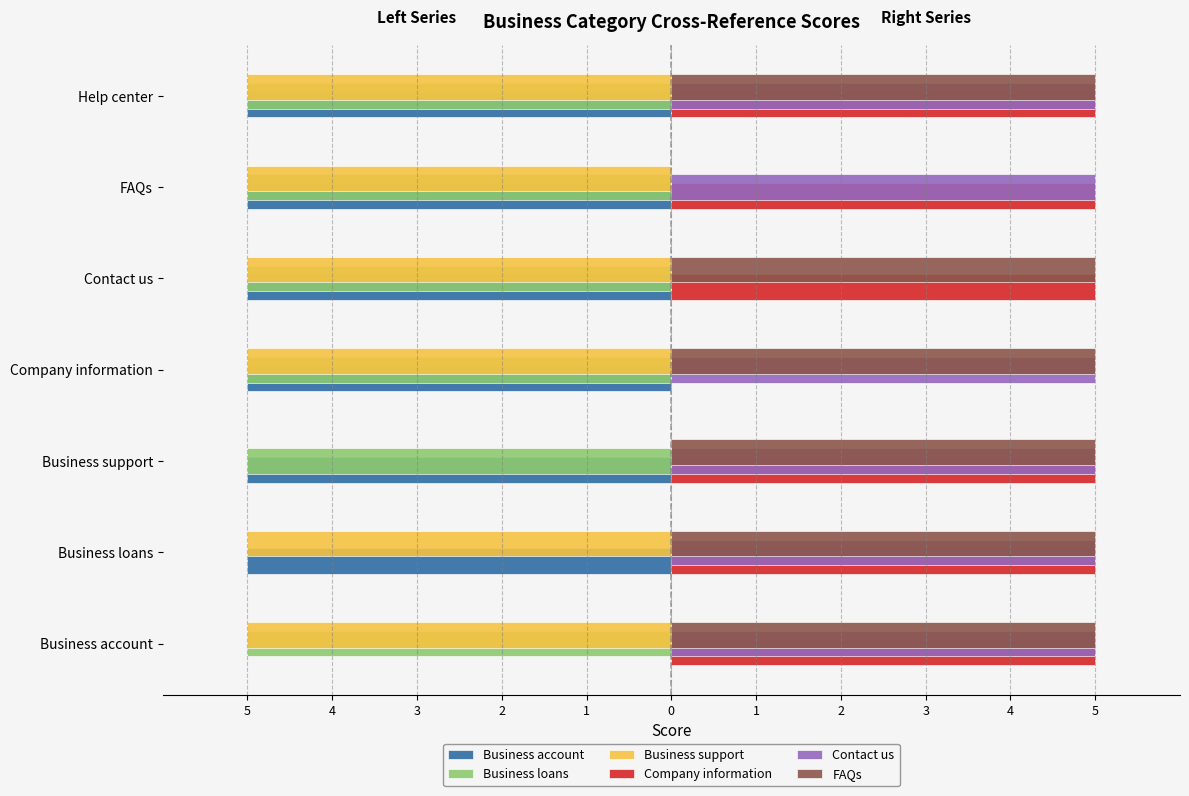

What are all the series names shown in the legend?

Business account, Business loans, Business support, Company information, Contact us, FAQs